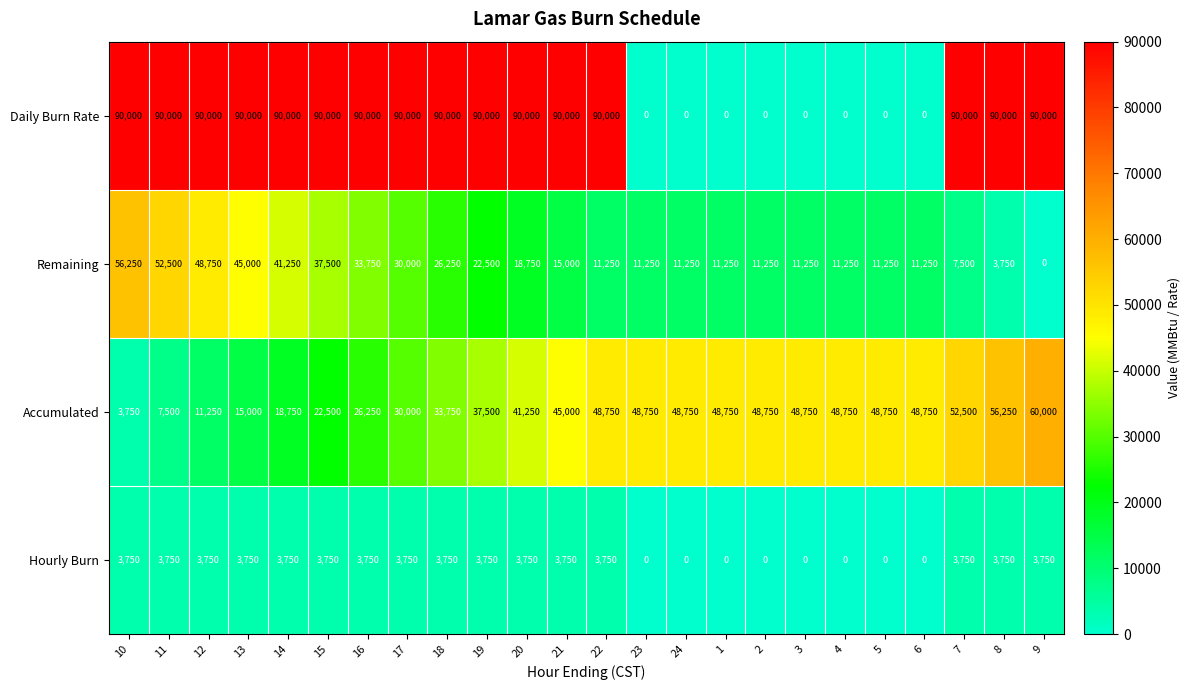

What is the approximate value of Accumulated at 18, to the nearest 100?

33800